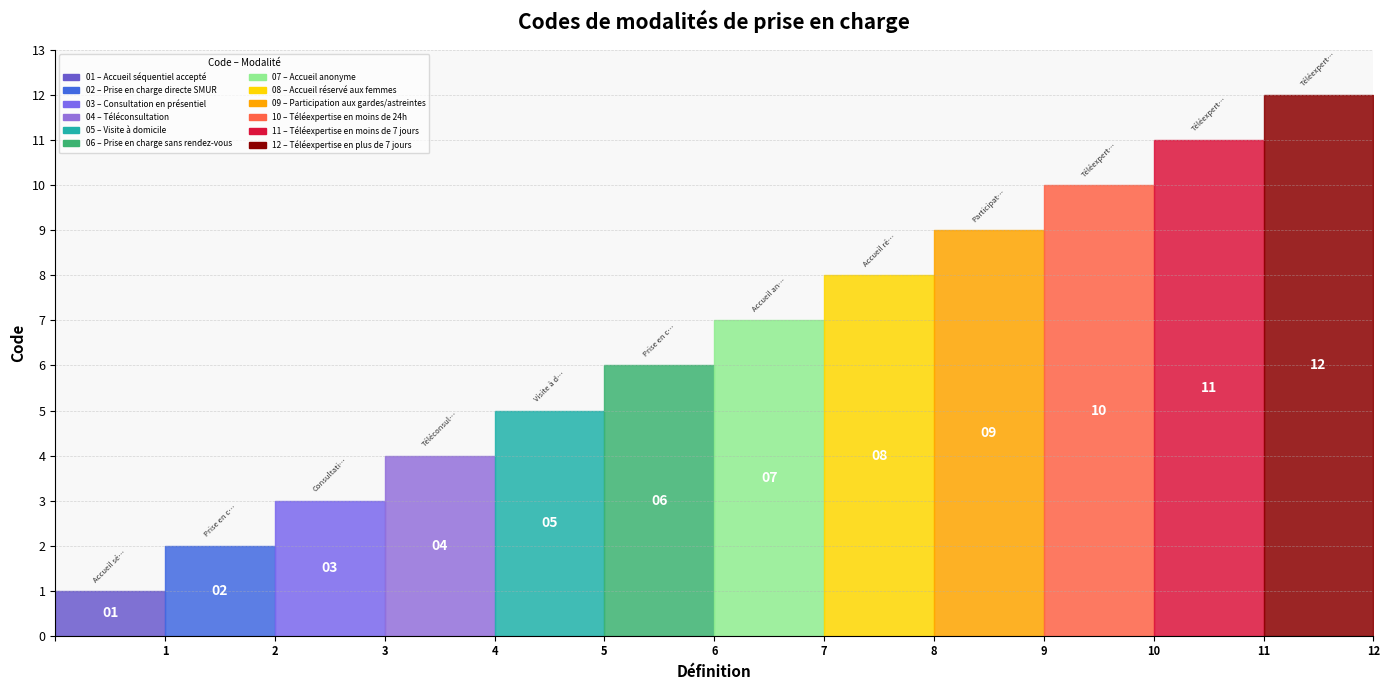

Reading left to right, transcribe all the data shown in this chart.

Accueil séquentiel accepté=1	Prise en charge directe SMUR=2	Consultation en présentiel=3	Téléconsultation=4	Visite à domicile=5	Prise en charge sans rendez-vous=6	Accueil anonyme=7	Accueil réservé aux femmes=8	Participation aux gardes/astreintes=9	Téléexpertise en moins de 24h=10	Téléexpertise en moins de 7 jours=11	Téléexpertise en plus de 7 jours=12